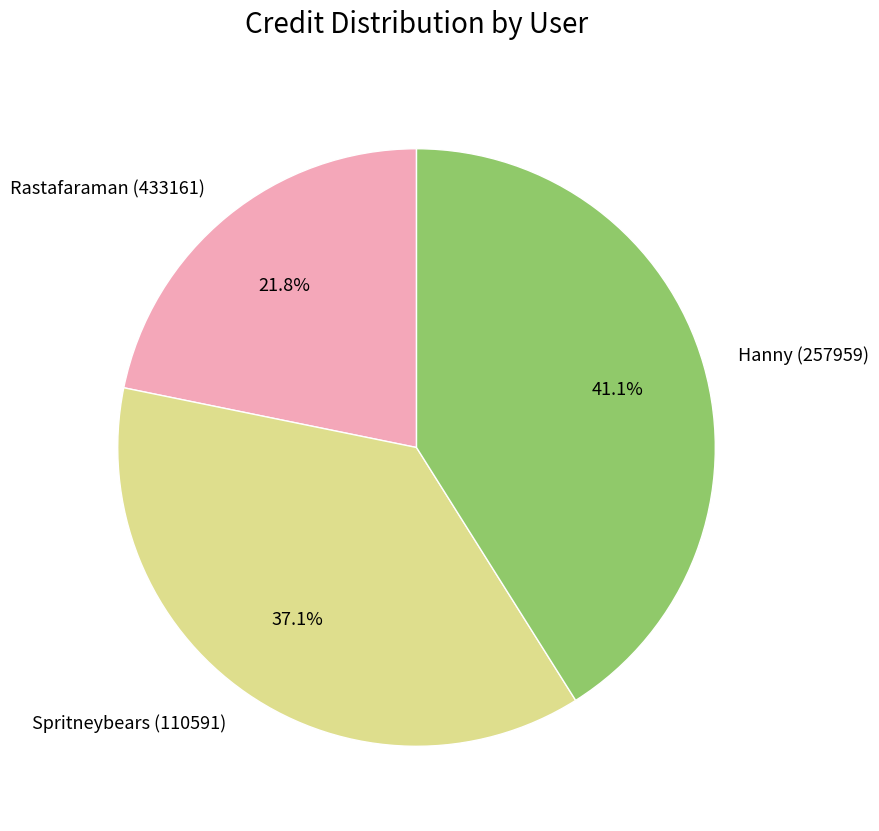

Does any single category account for the majority?

No